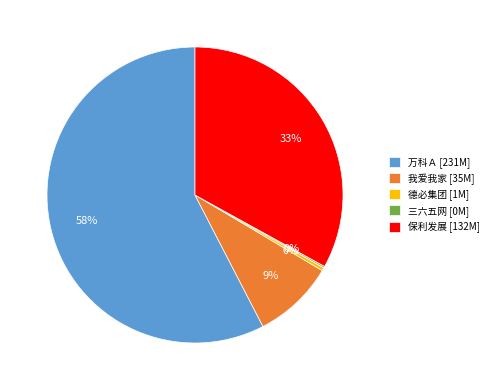

What is the largest slice in the pie chart?

万科Ａ [231M]